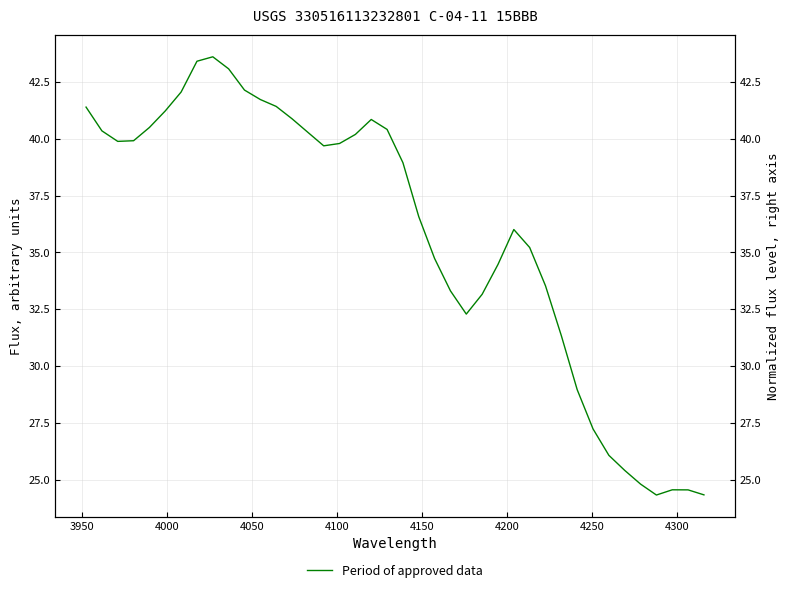

True or false: the data has more than 2 interior local peaks.

True